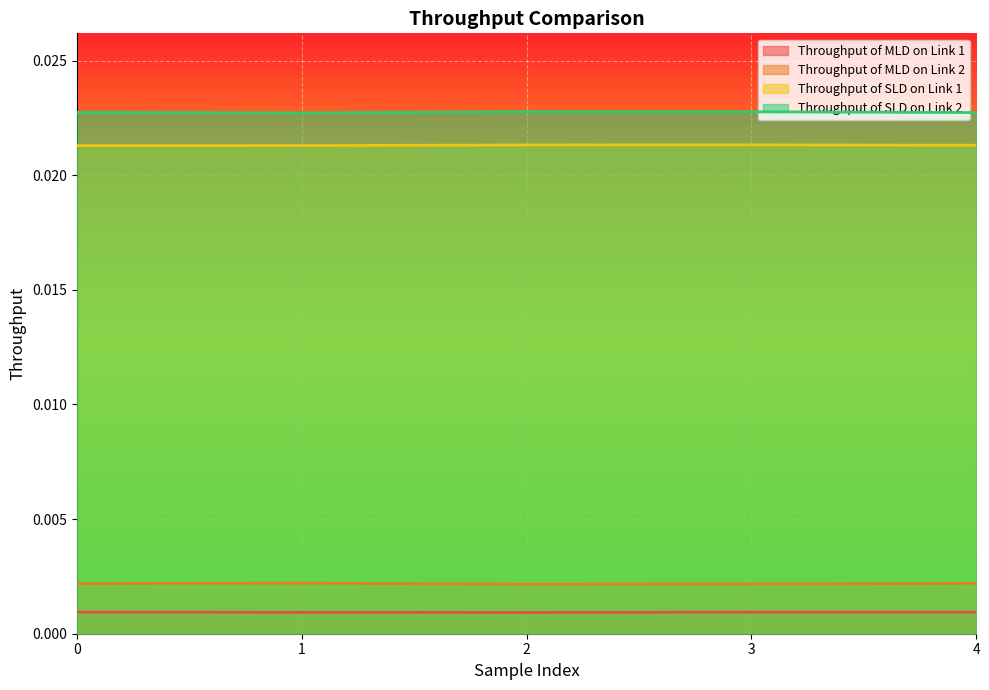

True or false: Throughput of SLD on Link 2 has a value of 0.0 at 3.

False